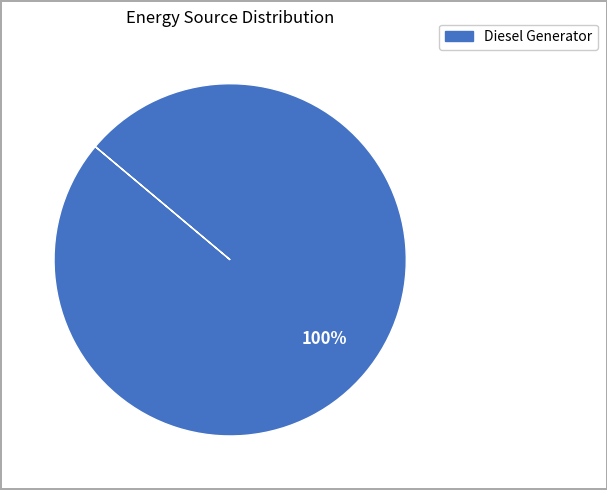

Is there any slice that represents more than half of the pie?

Yes